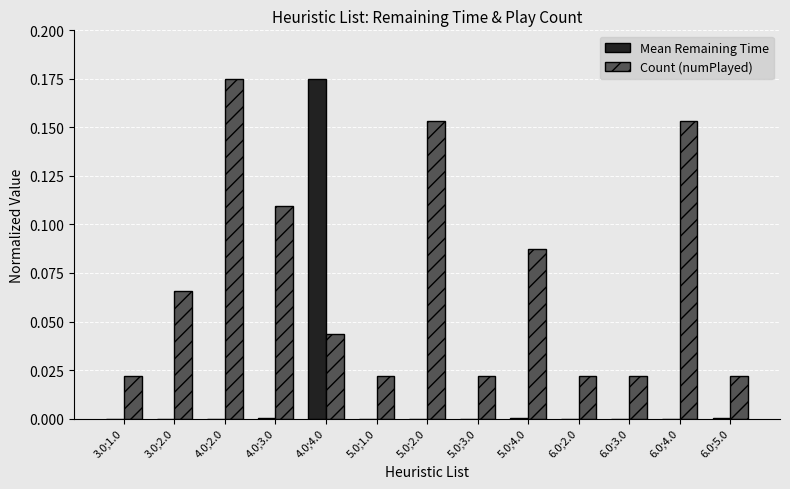

Which category has the highest value in the Count (numPlayed) series?

4.0;2.0